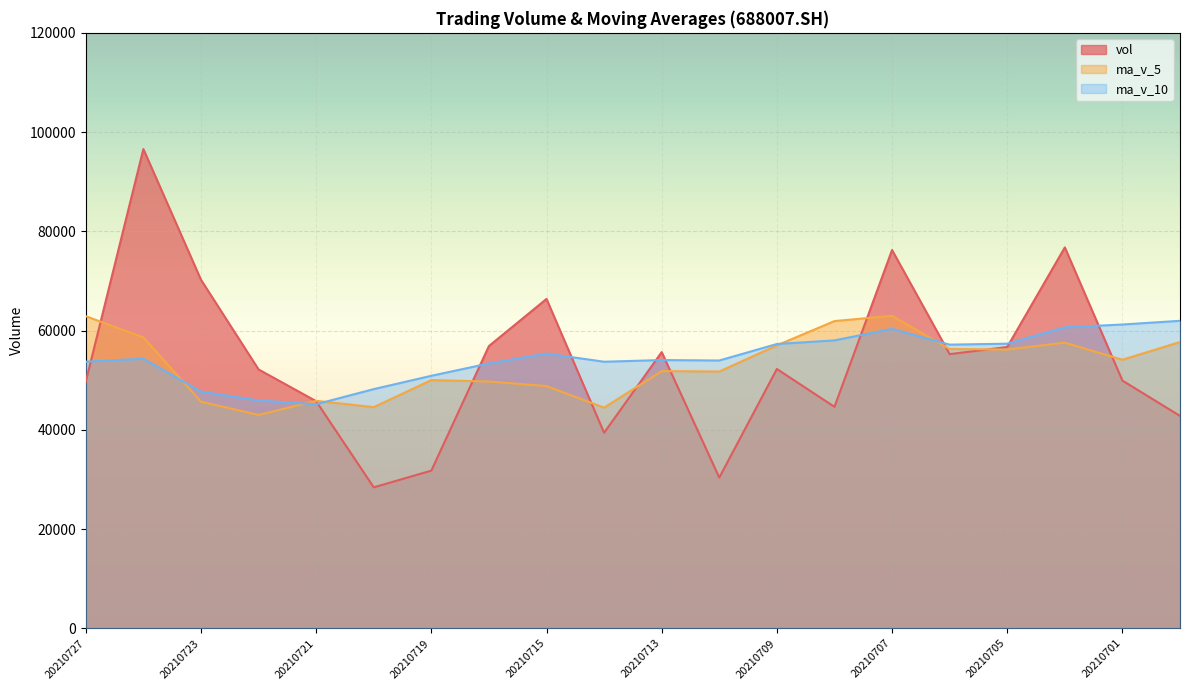

Reading left to right, transcribe all the data shown in this chart.

vol: 49706.0	96580.3	70247.7	52165.6	45770.1	28406.3	31777.5	56881.0	66378.9	39405.7	55660.4	30373.8	52257.3	44632.0	76235.3	55256.6	56689.0	76759.6	49918.4	42803.8
ma_v_5: 62893.9	58634.0	45673.4	43000.1	45842.8	44569.9	50020.7	49740.0	48815.2	44465.8	51831.8	51751.0	57014.1	61914.5	62971.8	56285.5	56182.6	57566.3	54127.2	57691.3
ma_v_10: 53731.9	54327.4	47706.7	45907.7	45154.3	48200.8	50885.9	53377.0	55364.9	53718.8	54058.6	53966.8	57290.2	58020.9	60331.5	57166.7	57355.6	60648.0	61222.6	61966.5